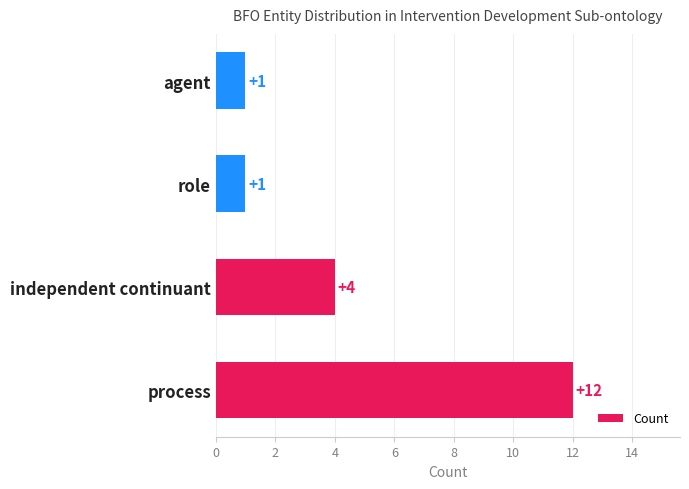

What is the maximum value shown in the chart?

12